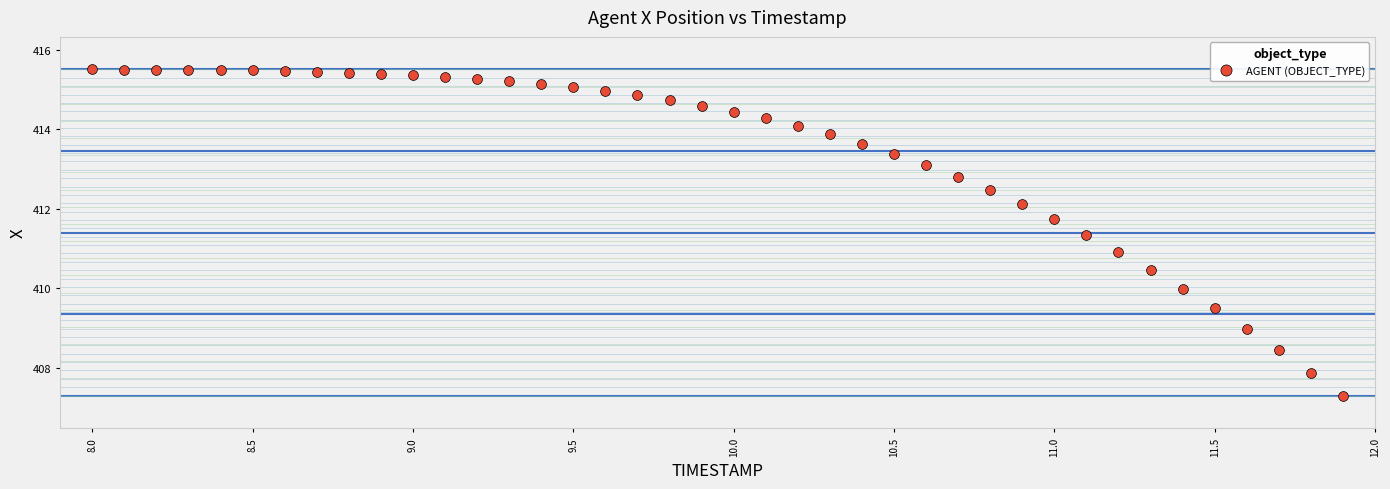

What is the range of Y values (max minus min)?

8.2